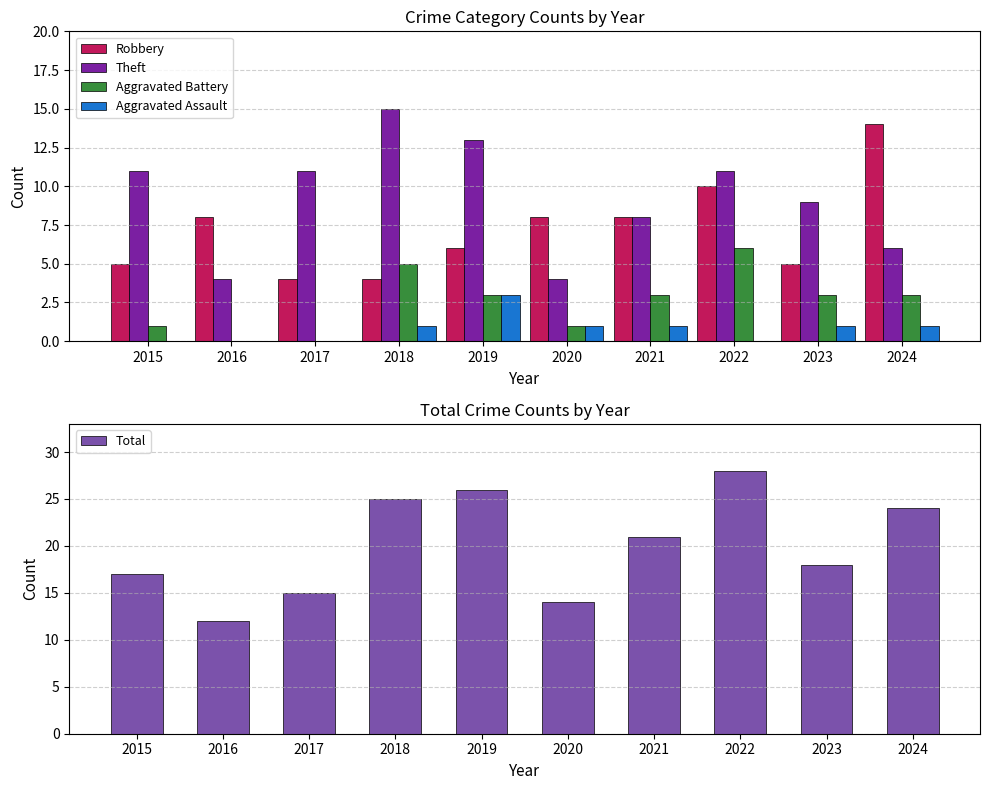

Reading right to left, list all the values displayed in this chart.

Robbery: 2024=14	2023=5	2022=10	2021=8	2020=8	2019=6	2018=4	2017=4	2016=8	2015=5
Theft: 2024=6	2023=9	2022=11	2021=8	2020=4	2019=13	2018=15	2017=11	2016=4	2015=11
Aggravated Battery: 2024=3	2023=3	2022=6	2021=3	2020=1	2019=3	2018=5	2017=0	2016=0	2015=1
Aggravated Assault: 2024=1	2023=1	2022=0	2021=1	2020=1	2019=3	2018=1	2017=0	2016=0	2015=0
Total: 2024=24	2023=18	2022=28	2021=21	2020=14	2019=26	2018=25	2017=15	2016=12	2015=17